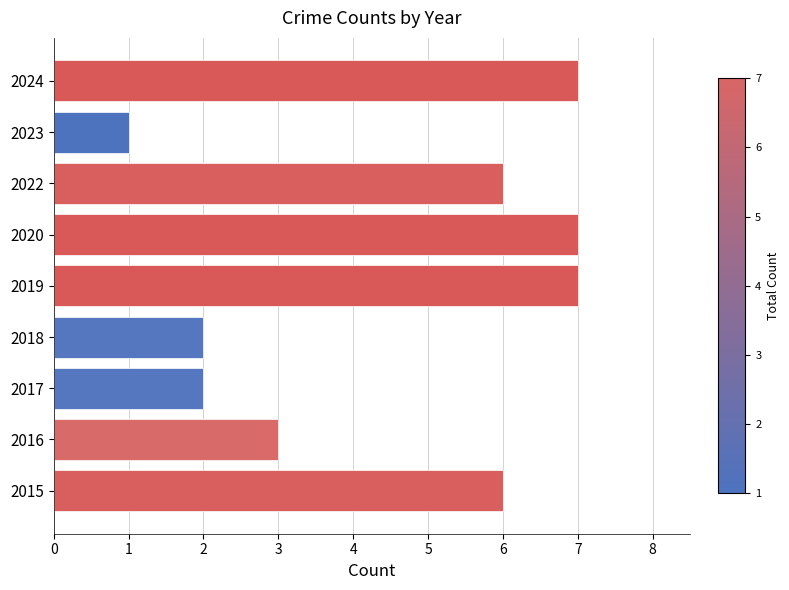

Where is the data nearest to the value 4?

2016